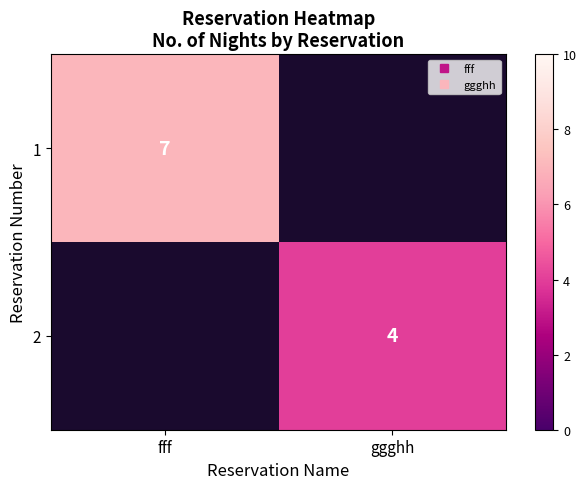

Which has a higher value, ggghh or fff?

fff